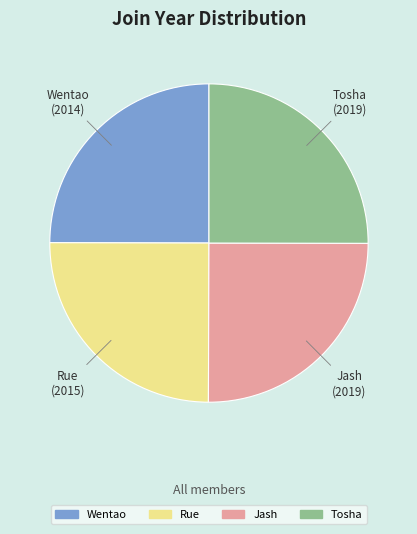

Approximately how many times larger is the value at Jash compared to Wentao?

1.0